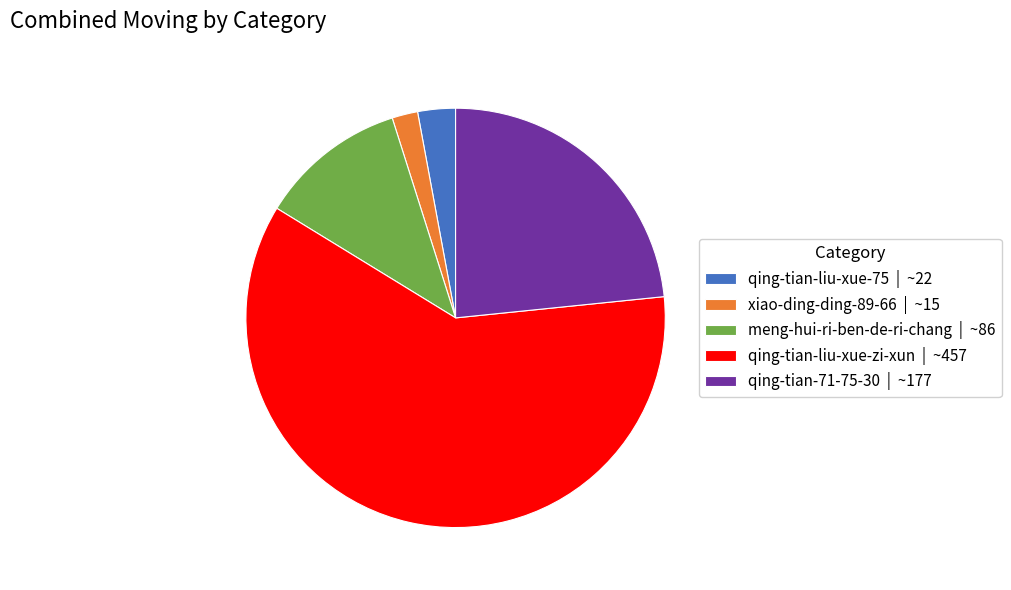

Which category has the smallest portion of the pie?

xiao-ding-ding-89-66